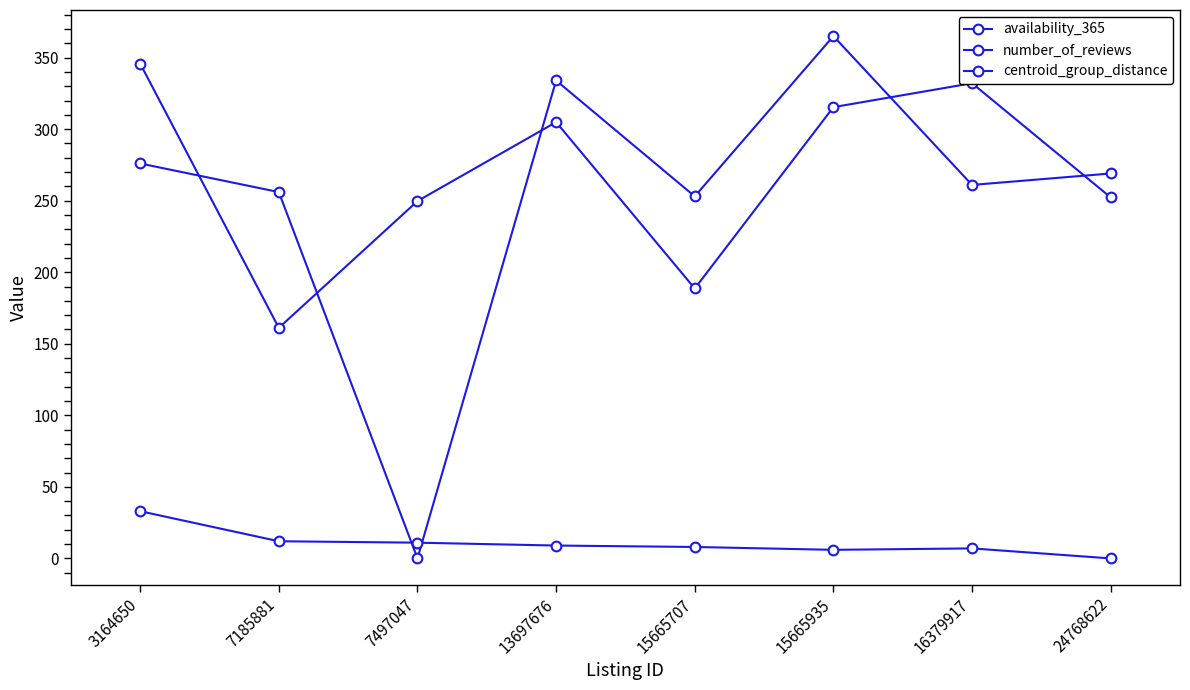

Reading left to right, list all the values displayed in this chart.

availability_365: 3164650=276.0	7185881=256.0	7497047=0.0	13697676=334.0	15665707=253.0	15665935=365.0	16379917=261.0	24768622=269.0
number_of_reviews: 3164650=33.0	7185881=12.0	7497047=11.0	13697676=9.0	15665707=8.0	15665935=6.0	16379917=7.0	24768622=0.0
centroid_group_distance: 3164650=345.8	7185881=161.1	7497047=249.7	13697676=304.9	15665707=188.6	15665935=315.4	16379917=332.1	24768622=252.3